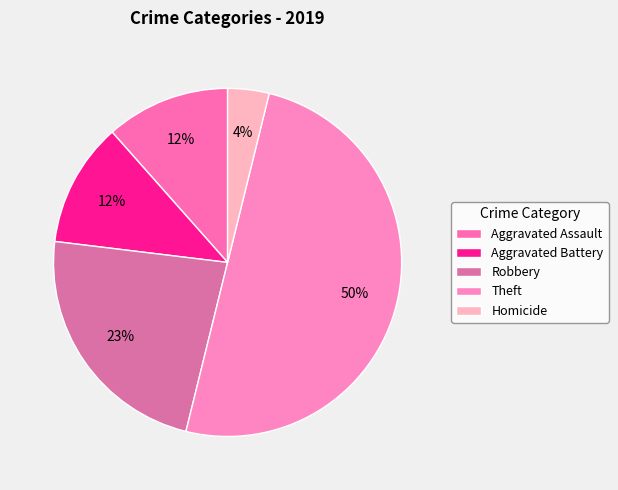

What is the largest slice in the pie chart?

Theft